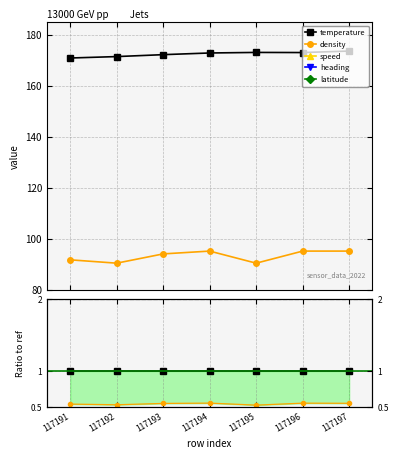

Between 117197 and 117193, which is larger?

117197